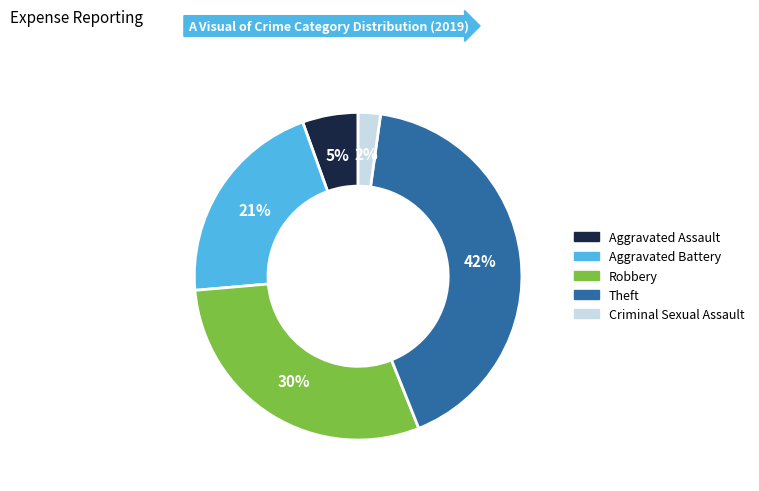

Does any single category account for the majority?

No